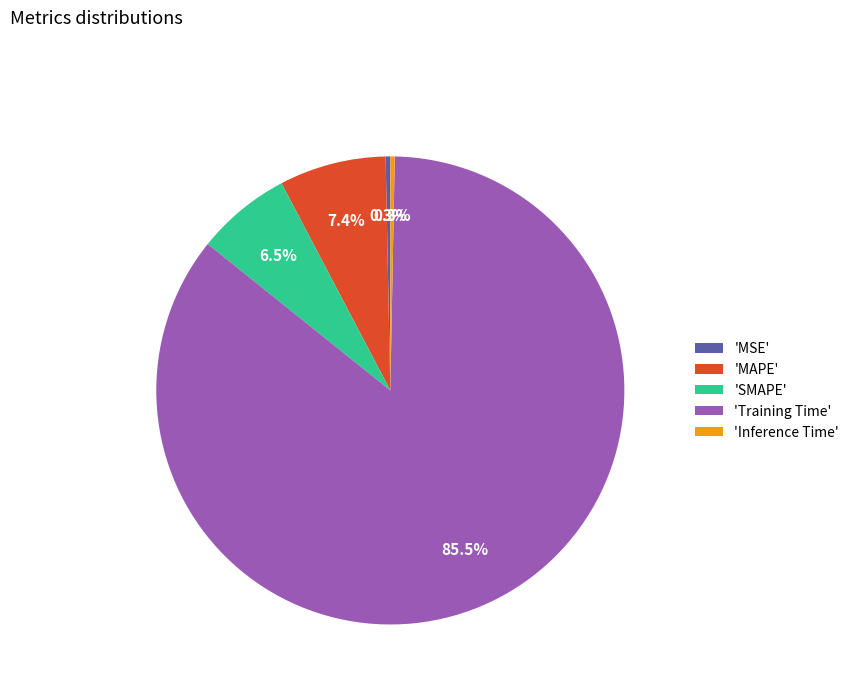

How many slices are in this pie chart?

5